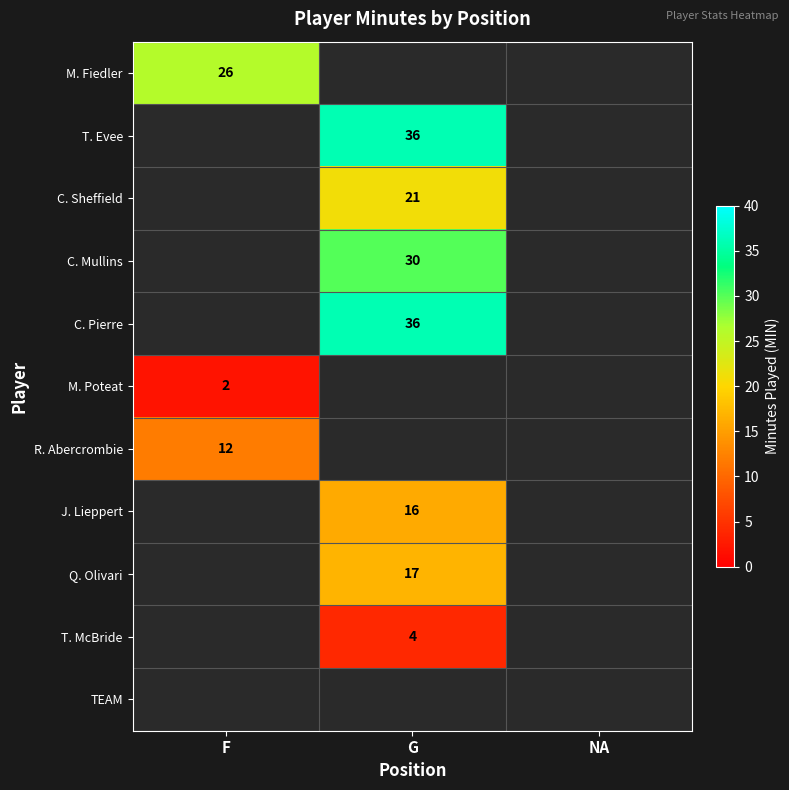

Is it true that C. Sheffield equals 21 at G?

True